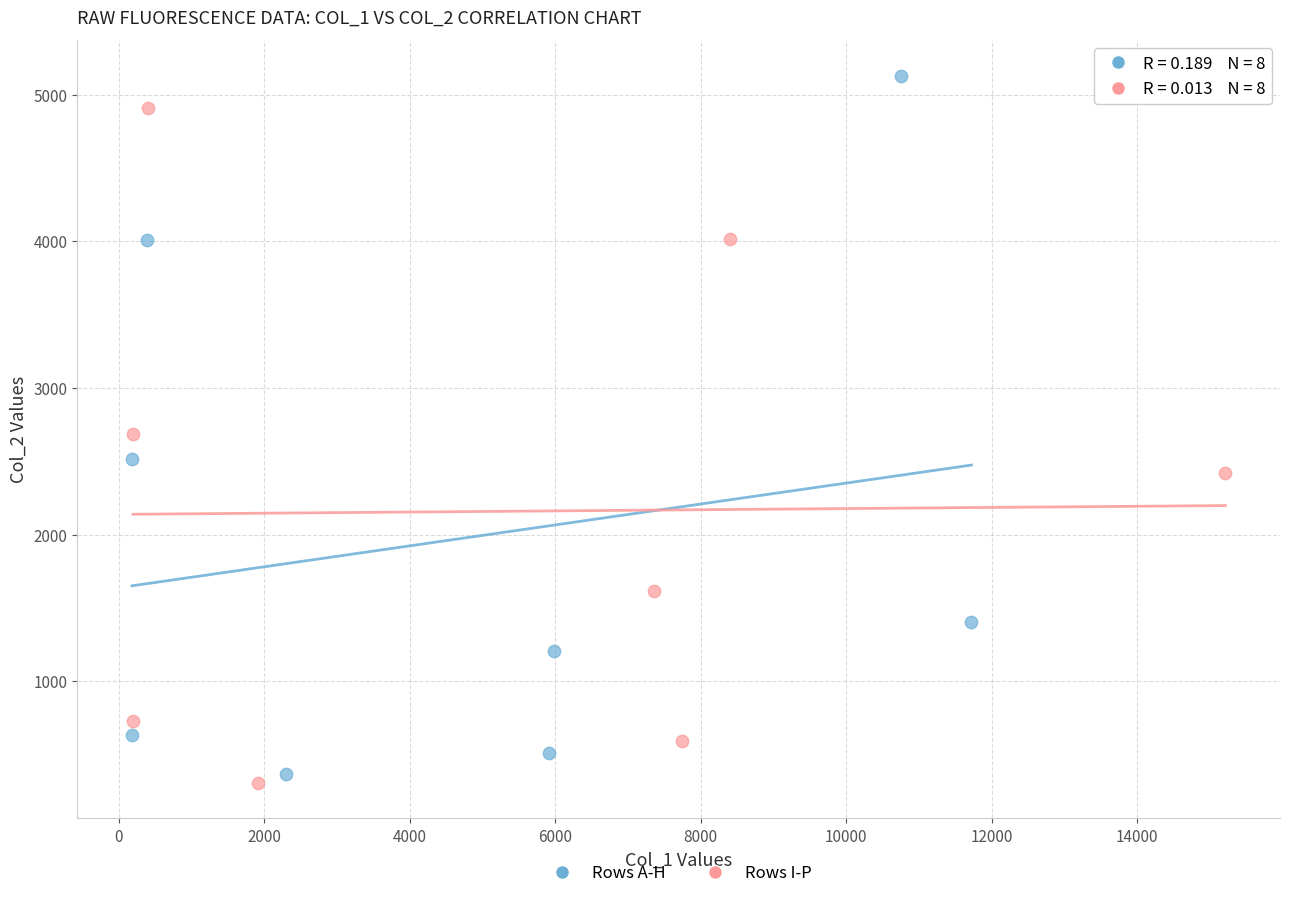

Which series has the largest Y range (max minus min)?

Rows A-H